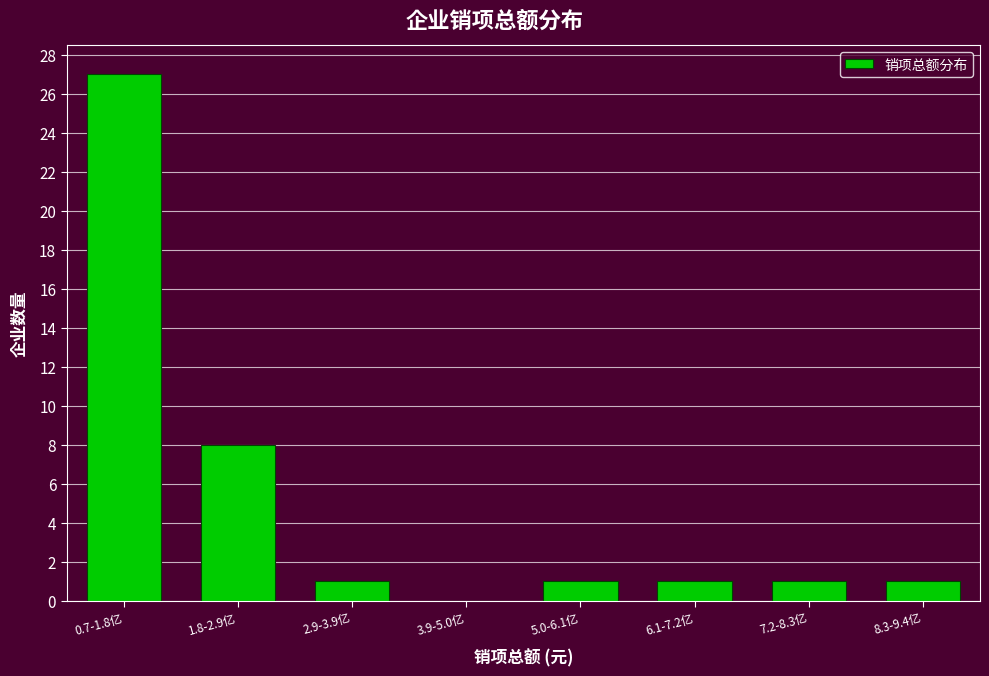

Reading left to right, extract all data points from this chart.

0.7-1.8亿=27	1.8-2.9亿=8	2.9-3.9亿=1	3.9-5.0亿=0	5.0-6.1亿=1	6.1-7.2亿=1	7.2-8.3亿=1	8.3-9.4亿=1